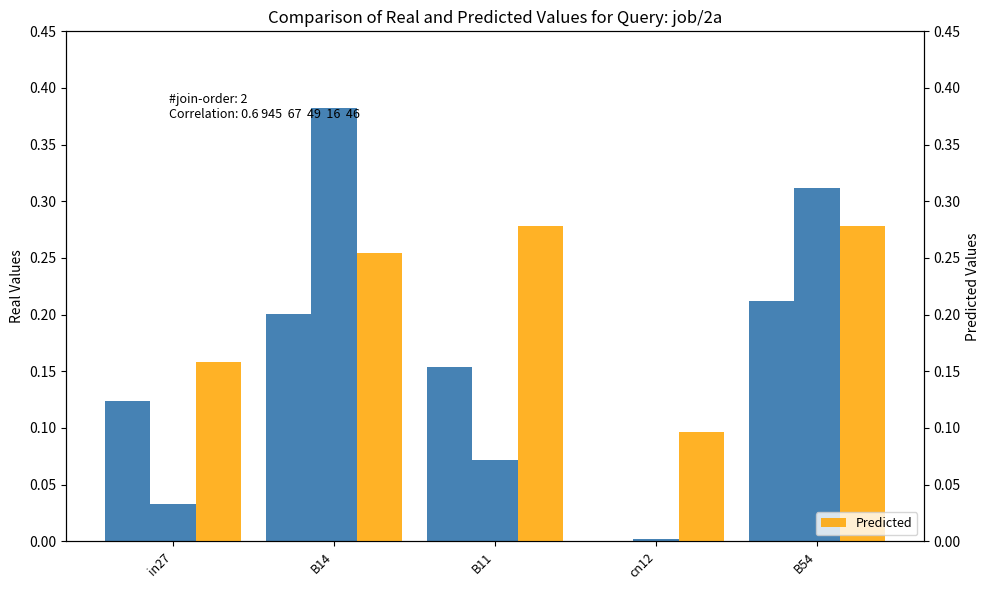

Read the job691_scenario0_1513 value at in27.

0.1